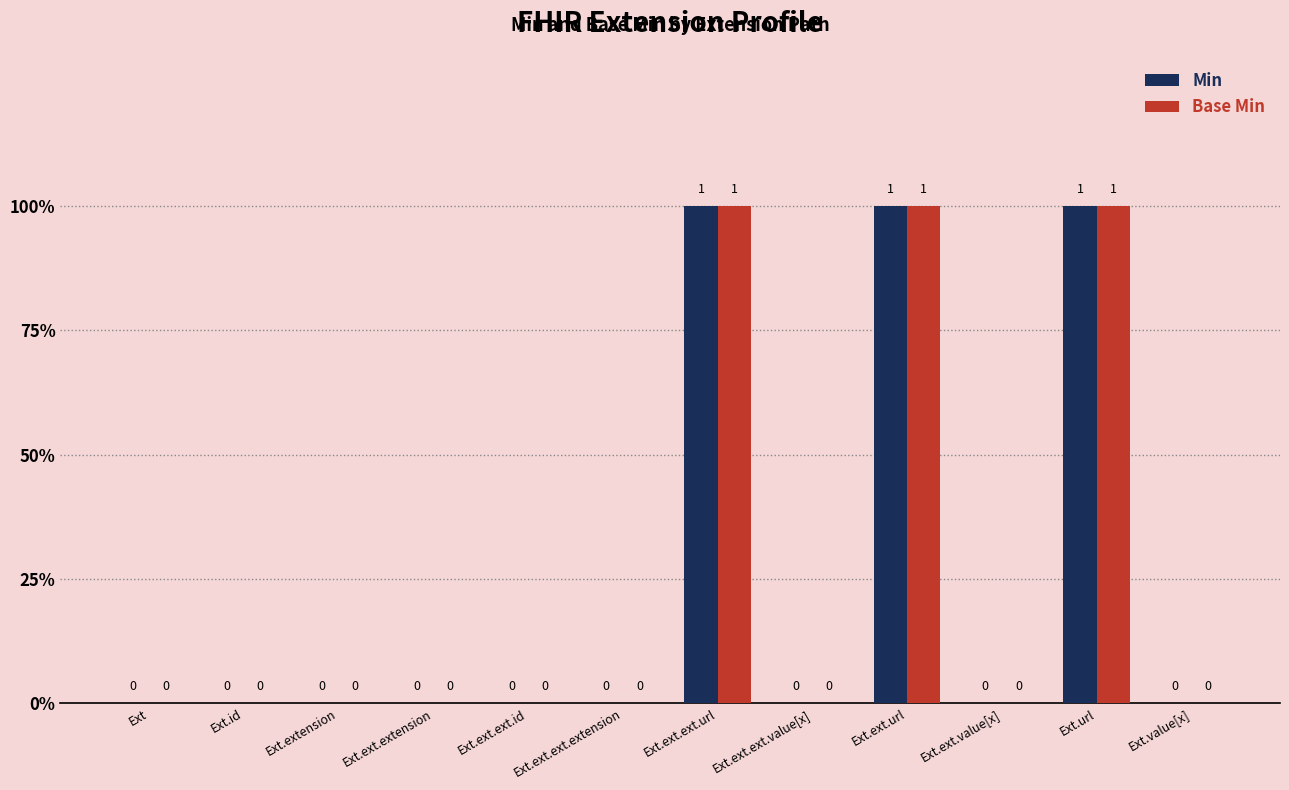

Are the bars grouped side by side (vs. stacked)?

Yes